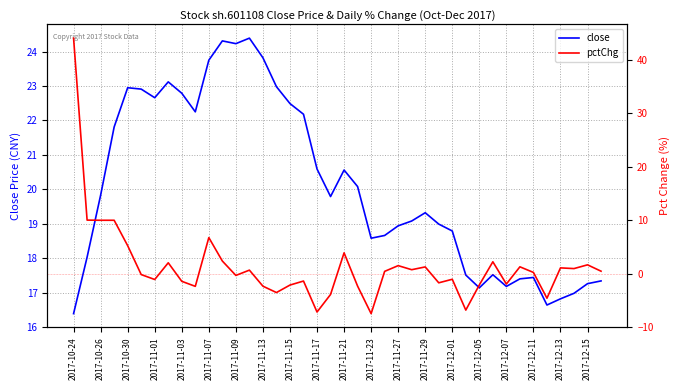

True or false: close has a value of 27.3 at 2017-12-13.

False